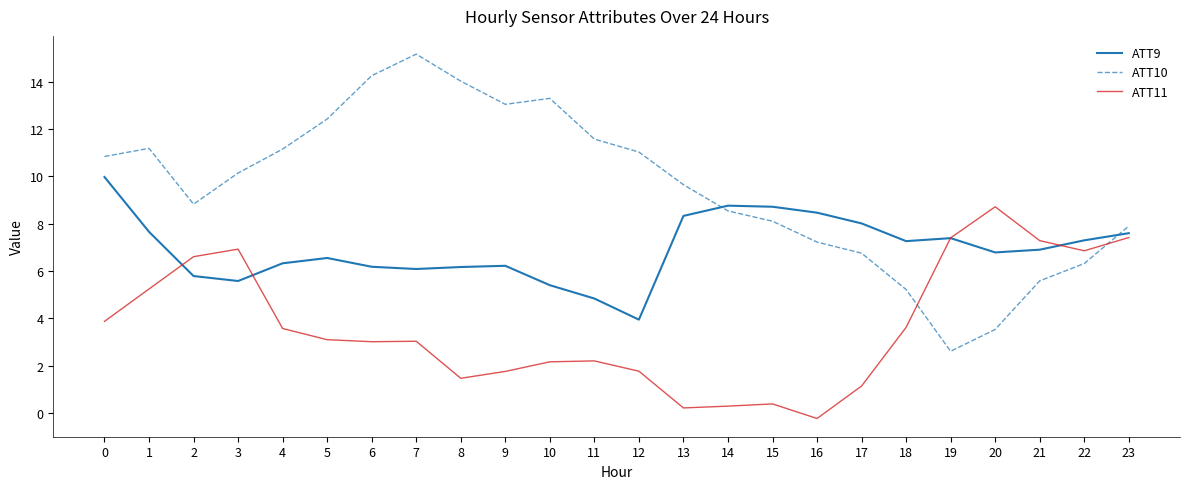

True or false: ATT10 and ATT11 intersect in this chart.

True